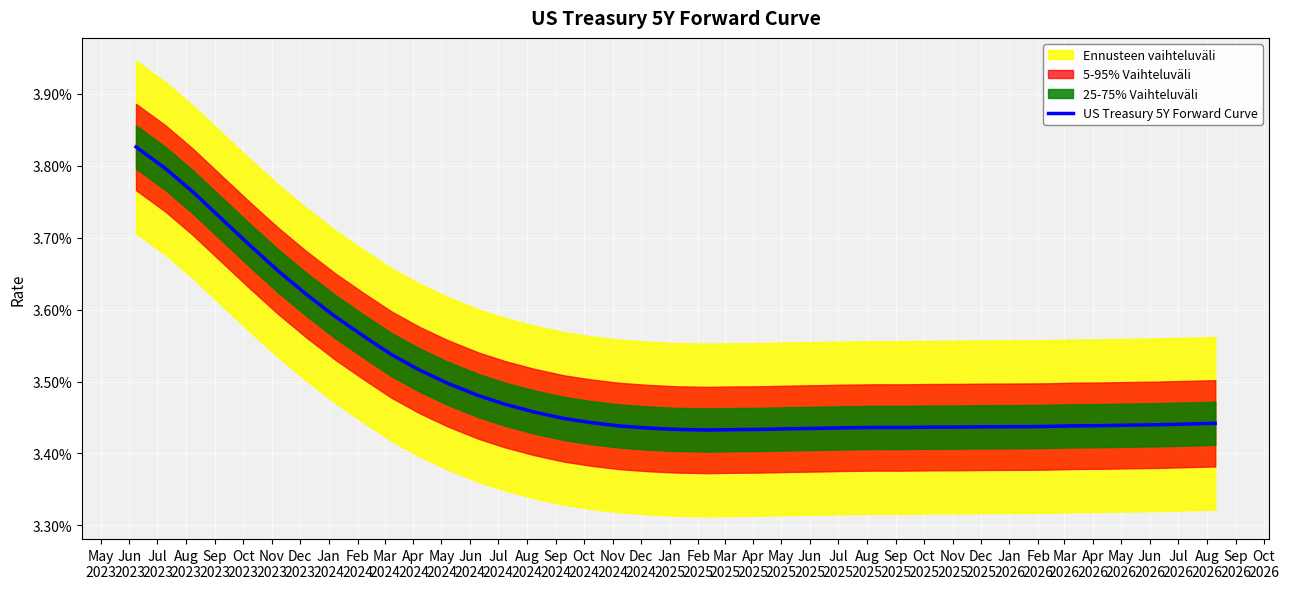

How many lines are shown in the chart?

1